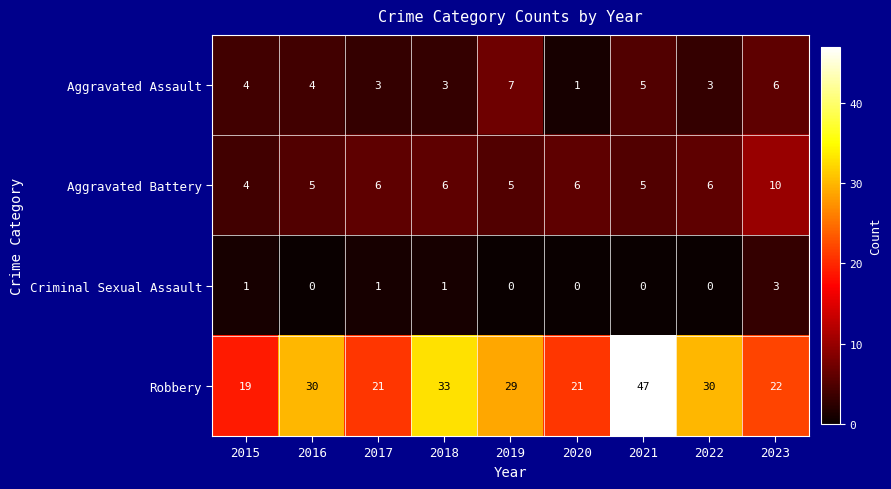

Where does the Robbery series first go above 29?

2016